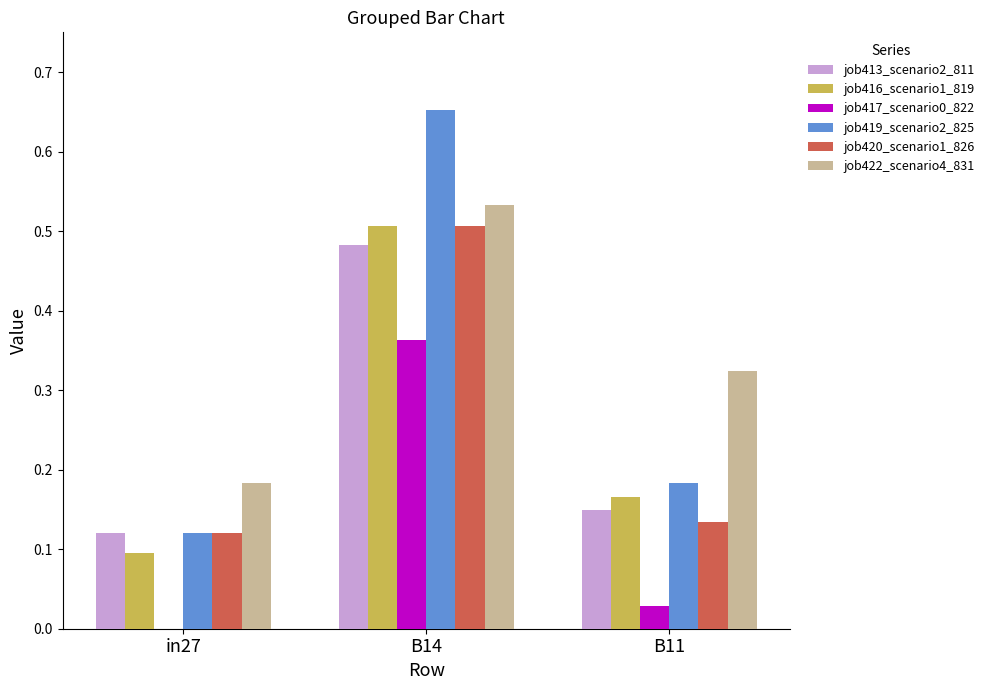

Which series has the widest spread of values?

job419_scenario2_825